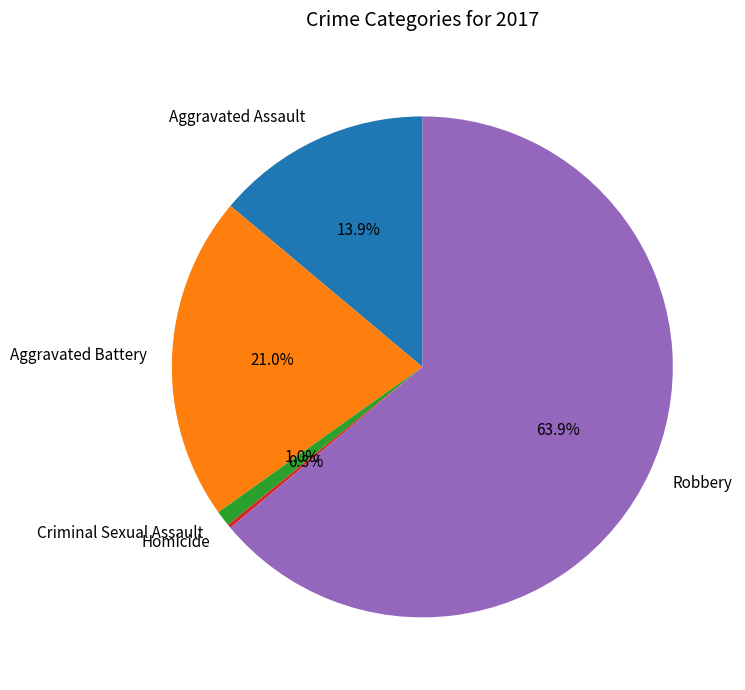

Does any single category account for the majority?

Yes